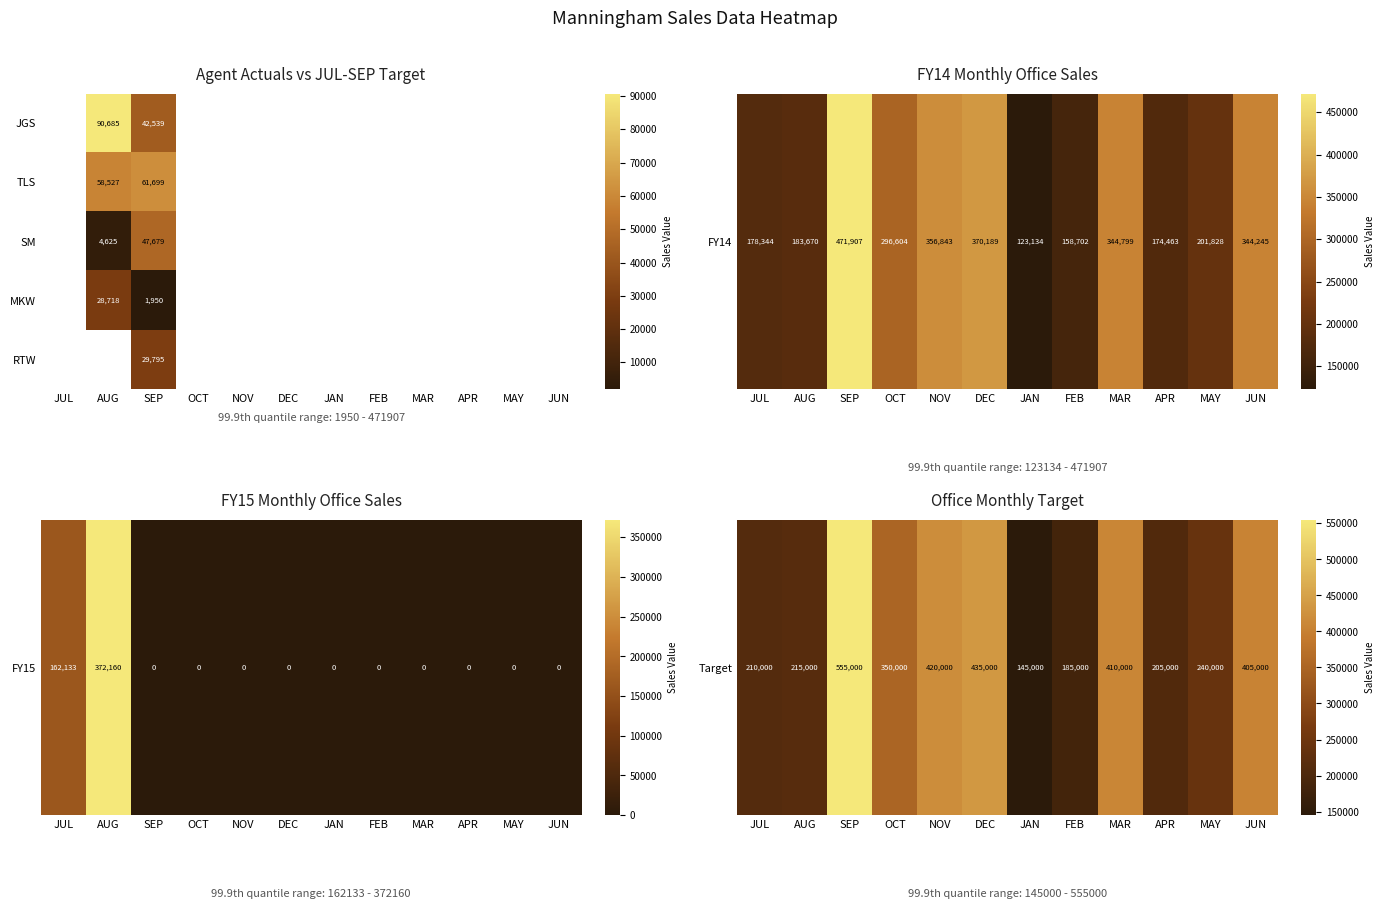

What is the average value of the Target series?

314583.3